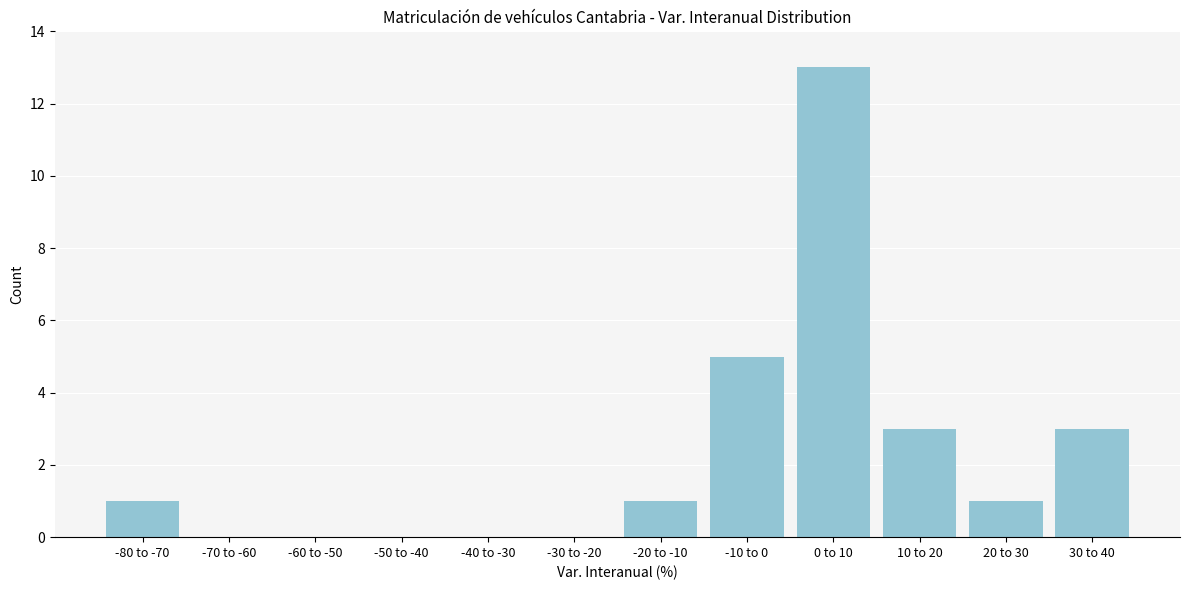

Reading left to right, what are all the values shown in this chart?

-80 to -70=1	-70 to -60=0	-60 to -50=0	-50 to -40=0	-40 to -30=0	-30 to -20=0	-20 to -10=1	-10 to 0=5	0 to 10=13	10 to 20=3	20 to 30=1	30 to 40=3